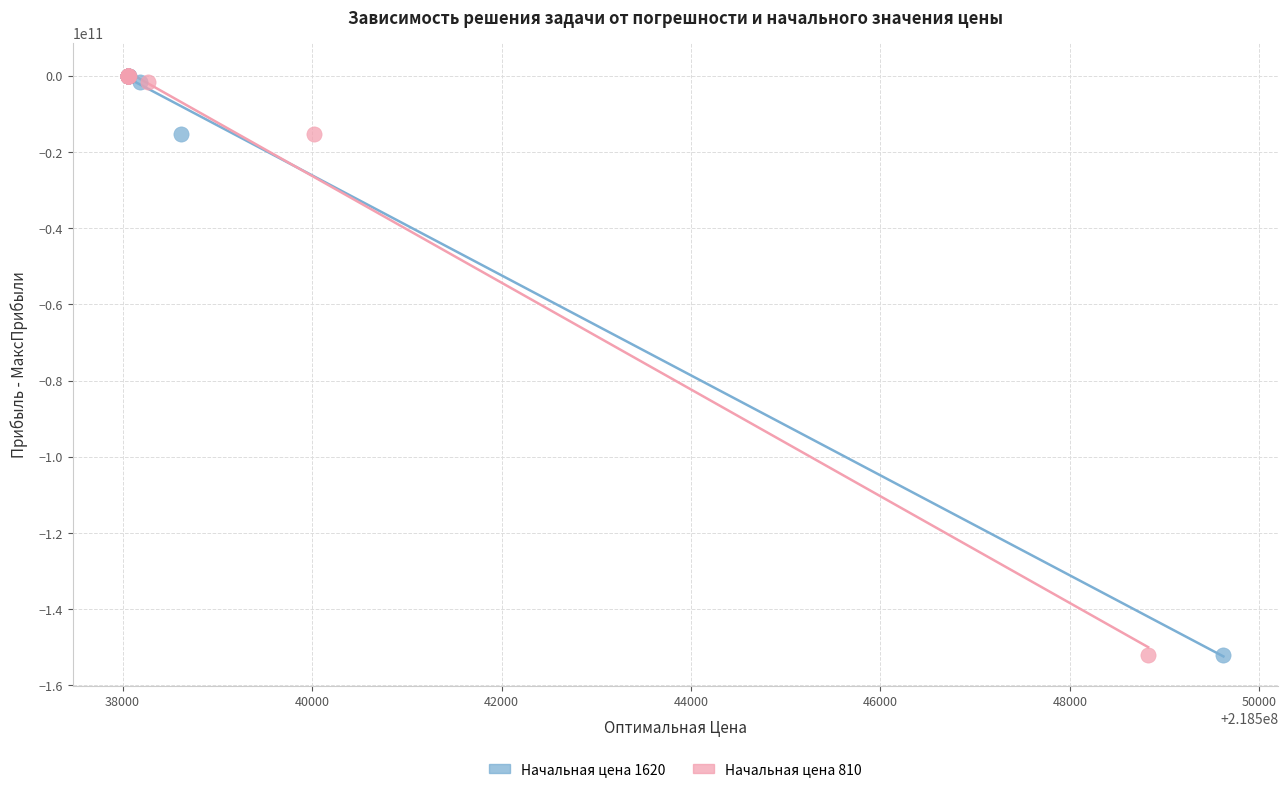

Which series has the largest Y range (max minus min)?

Начальная цена 810